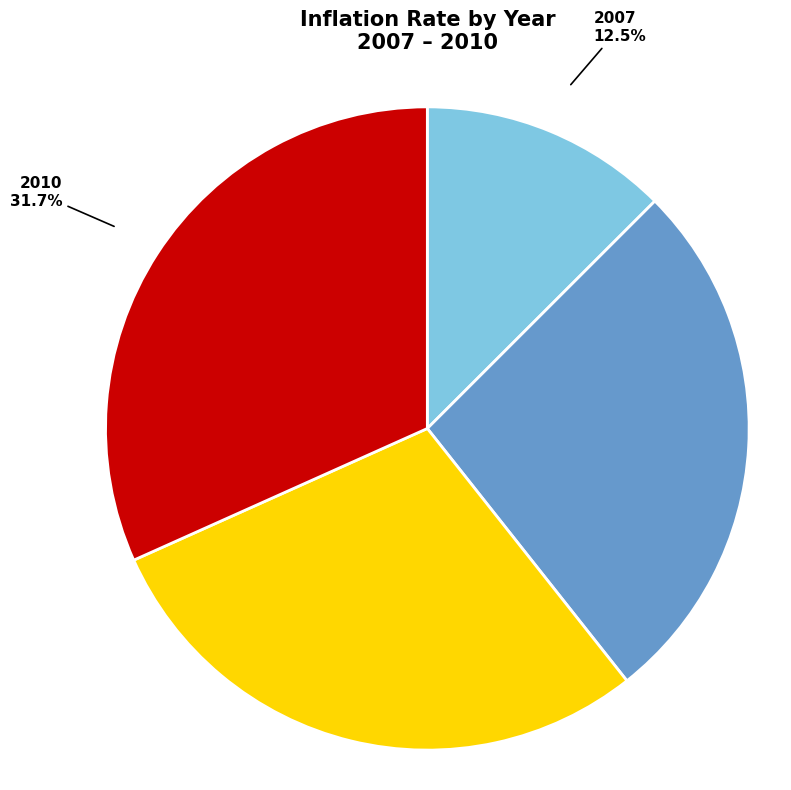

Count the number of slices in the pie.

4